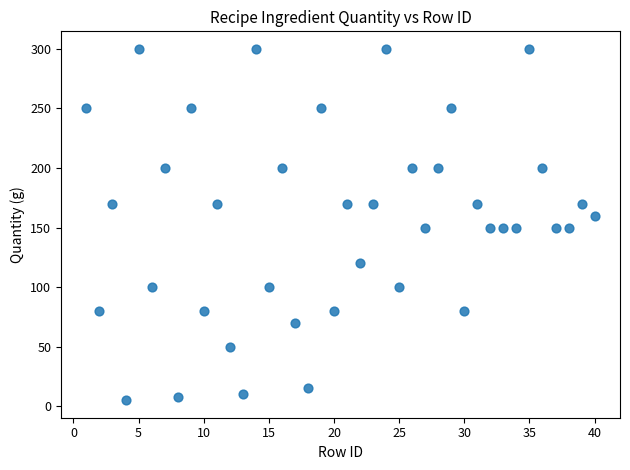

What is the range of Y values (max minus min)?

295